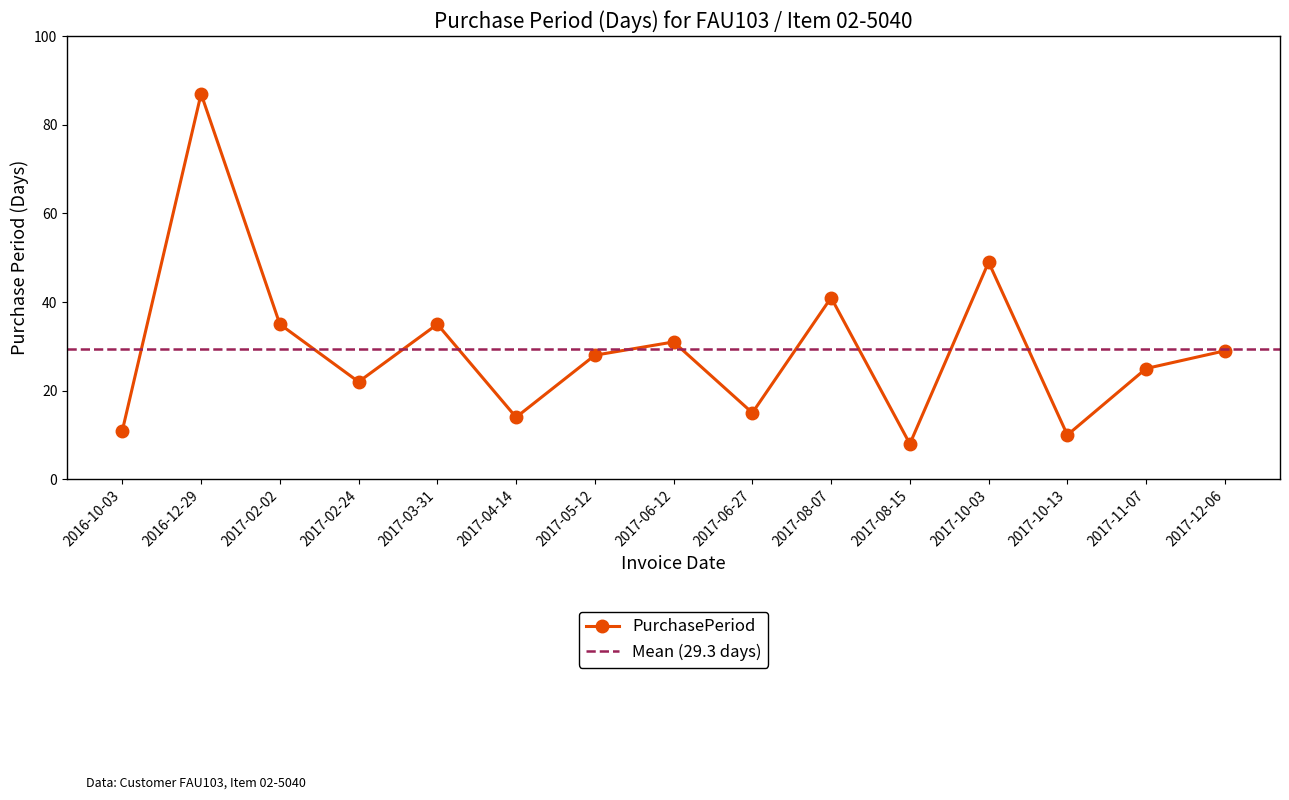

Reading right to left, transcribe all the data shown in this chart.

2017-12-06=29	2017-11-07=25	2017-10-13=10	2017-10-03=49	2017-08-15=8	2017-08-07=41	2017-06-27=15	2017-06-12=31	2017-05-12=28	2017-04-14=14	2017-03-31=35	2017-02-24=22	2017-02-02=35	2016-12-29=87	2016-10-03=11